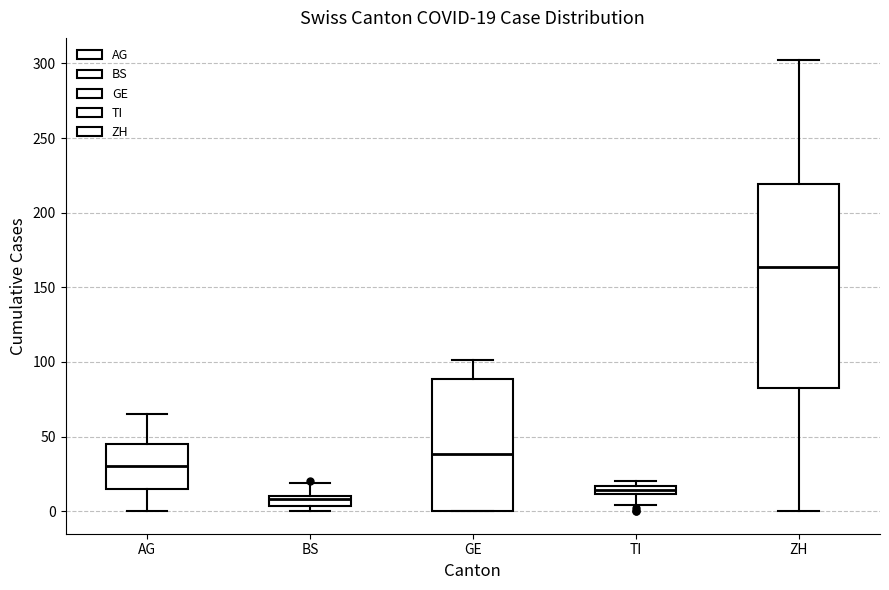

Comparing the boxes themselves (not the whiskers), which one is the tallest?

ZH